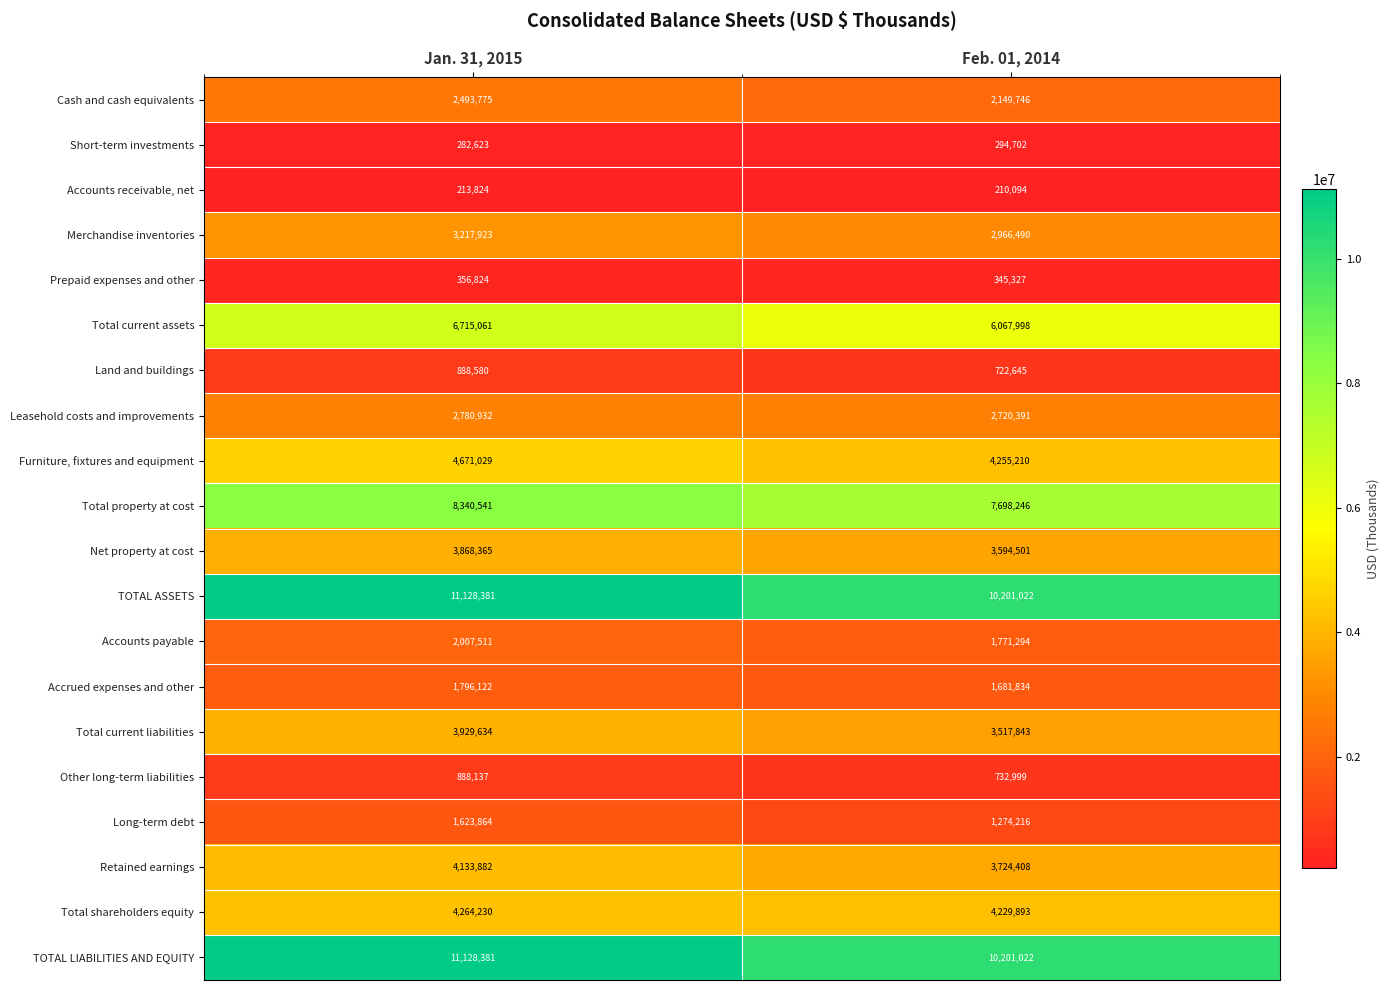

Is it true that Total property at cost equals 13736958 at Feb. 01, 2014?

False